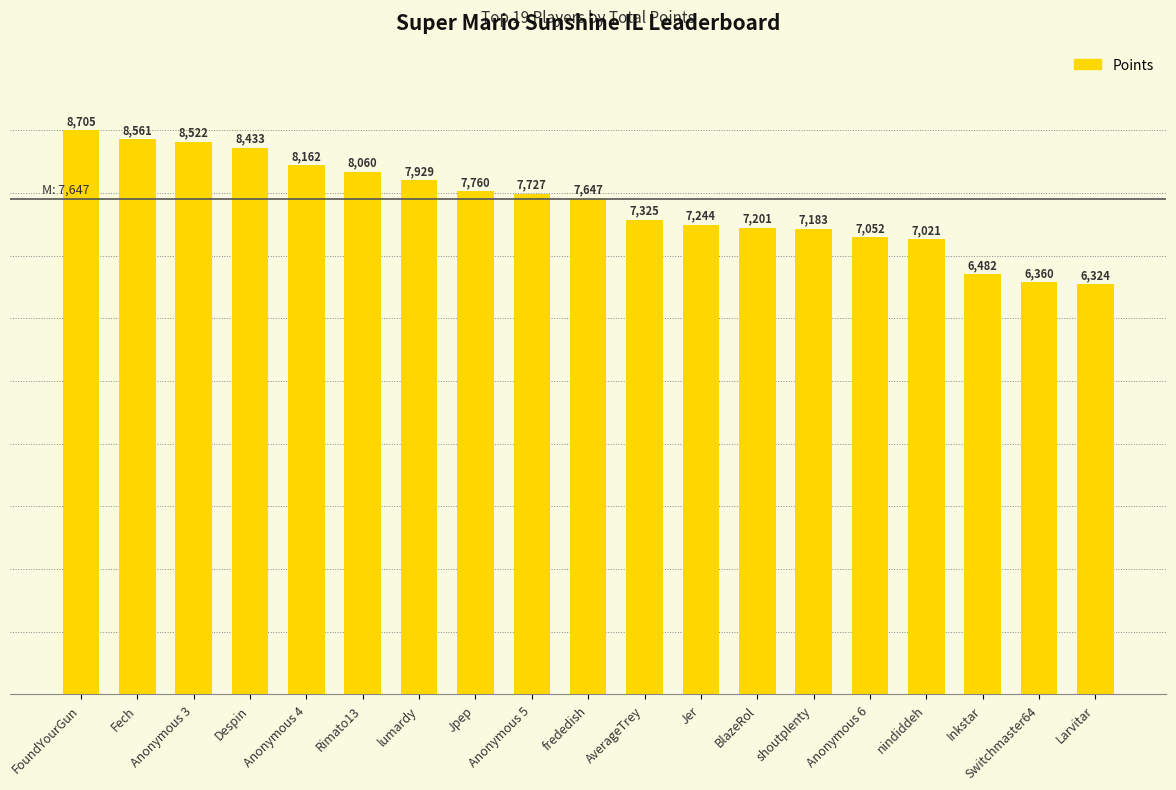

At which label is the value closest to 7514?

frededish